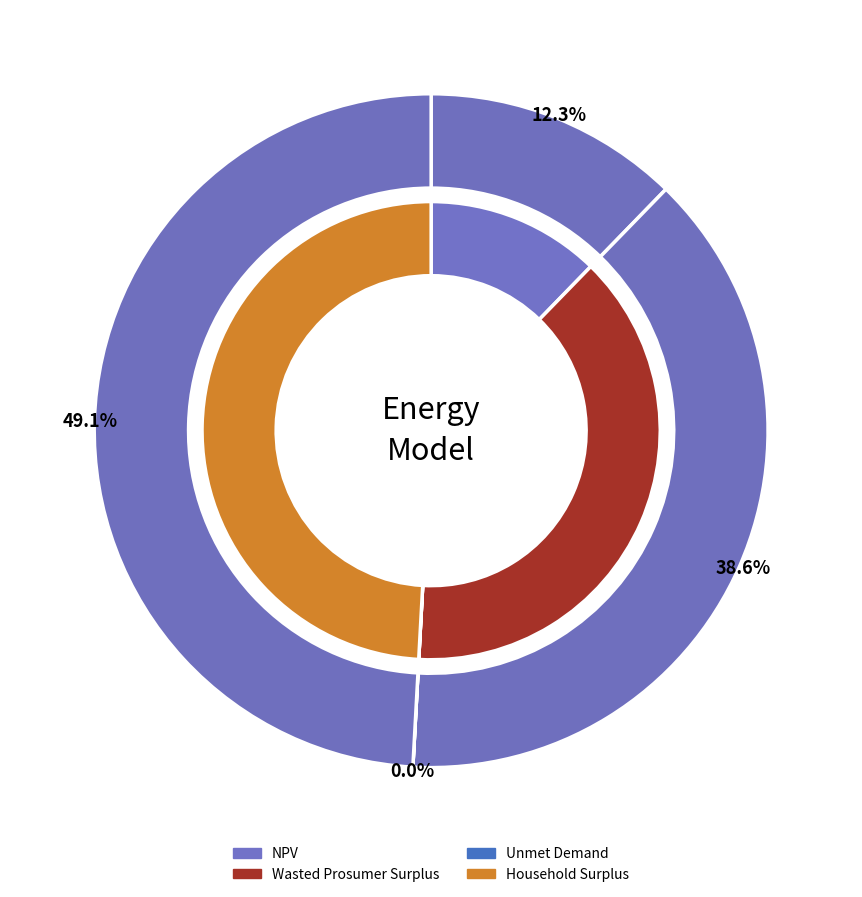

What is the change in value from Wasted Prosumer Surplus to Unmet Demand?

-10041614.6